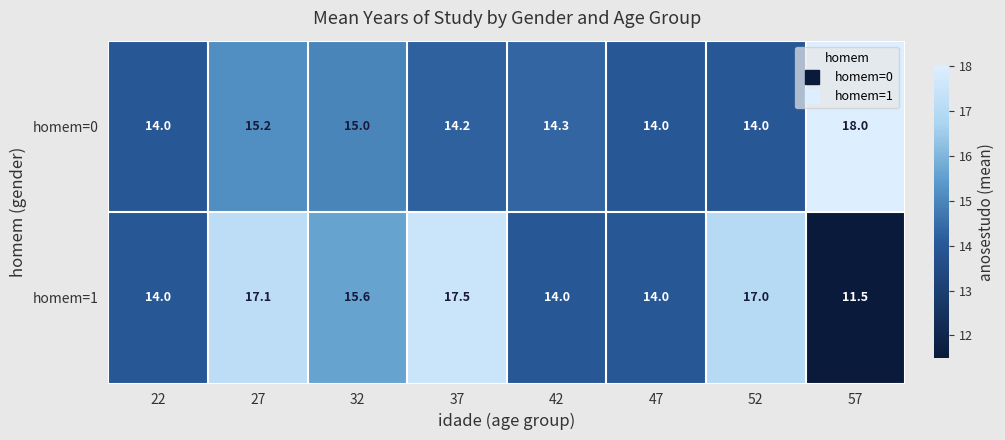

Between 27 and 52, which series saw the biggest shift?

homem=0